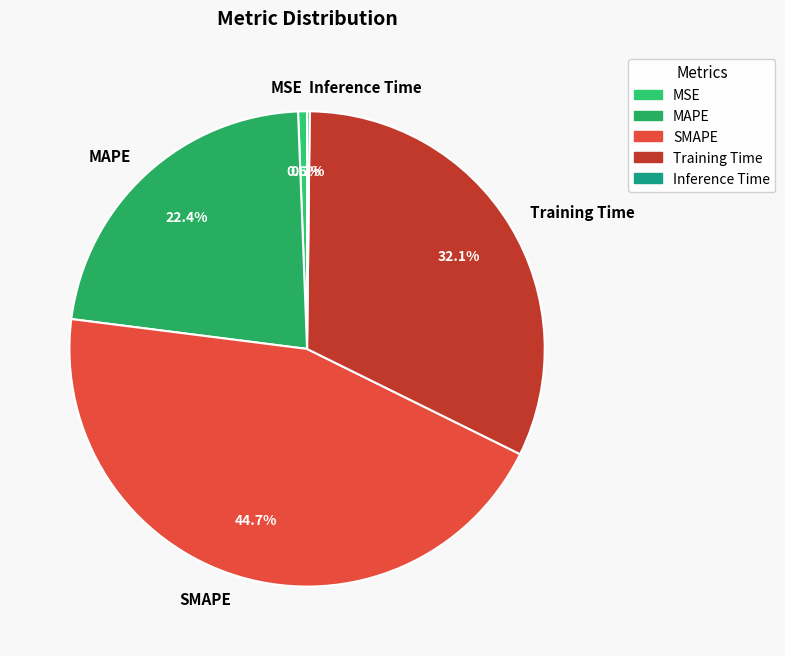

Combined, what portion of the pie is MAPE and MSE?

23.0%